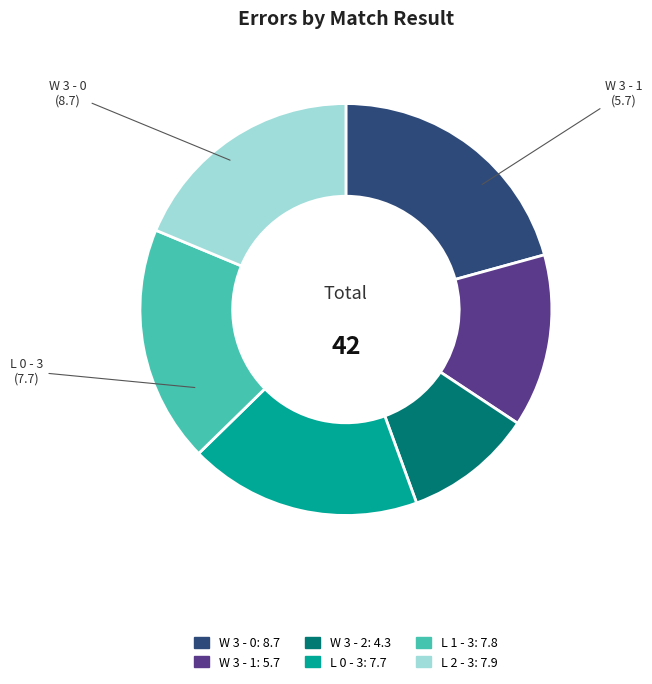

Is there a majority slice in this chart?

No